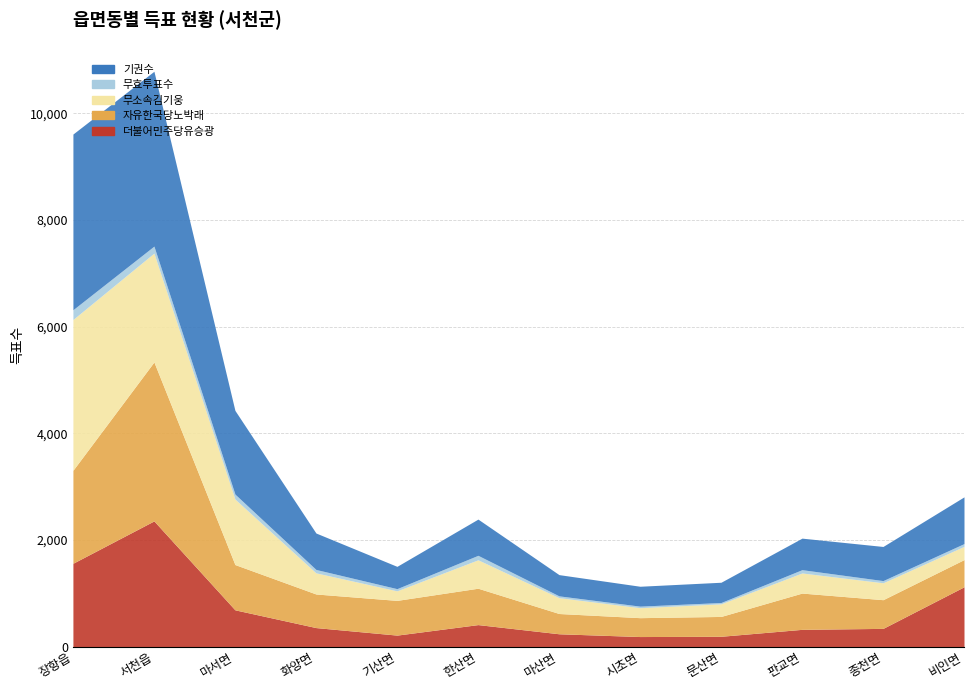

True or false: 무효투표수 and 자유한국당노박래 intersect in this chart.

False